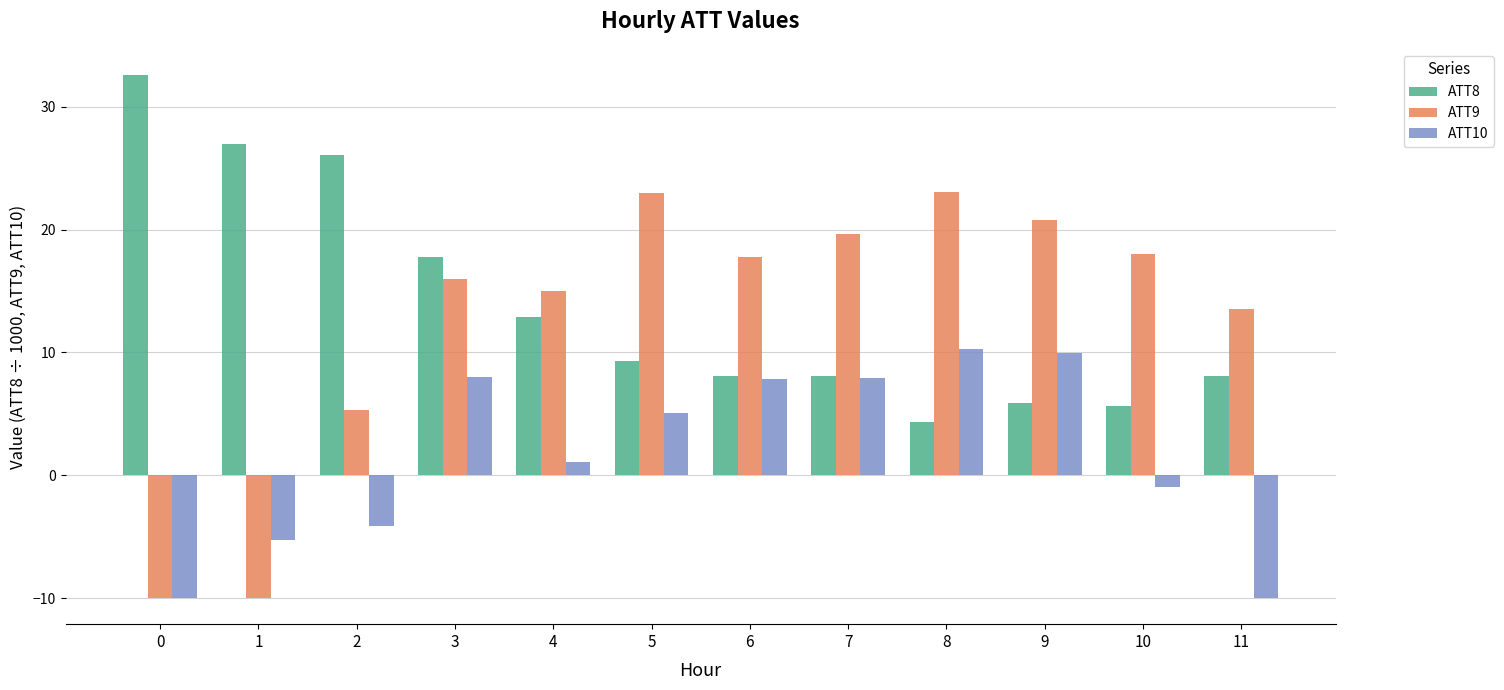

Does the chart contain any negative values?

Yes